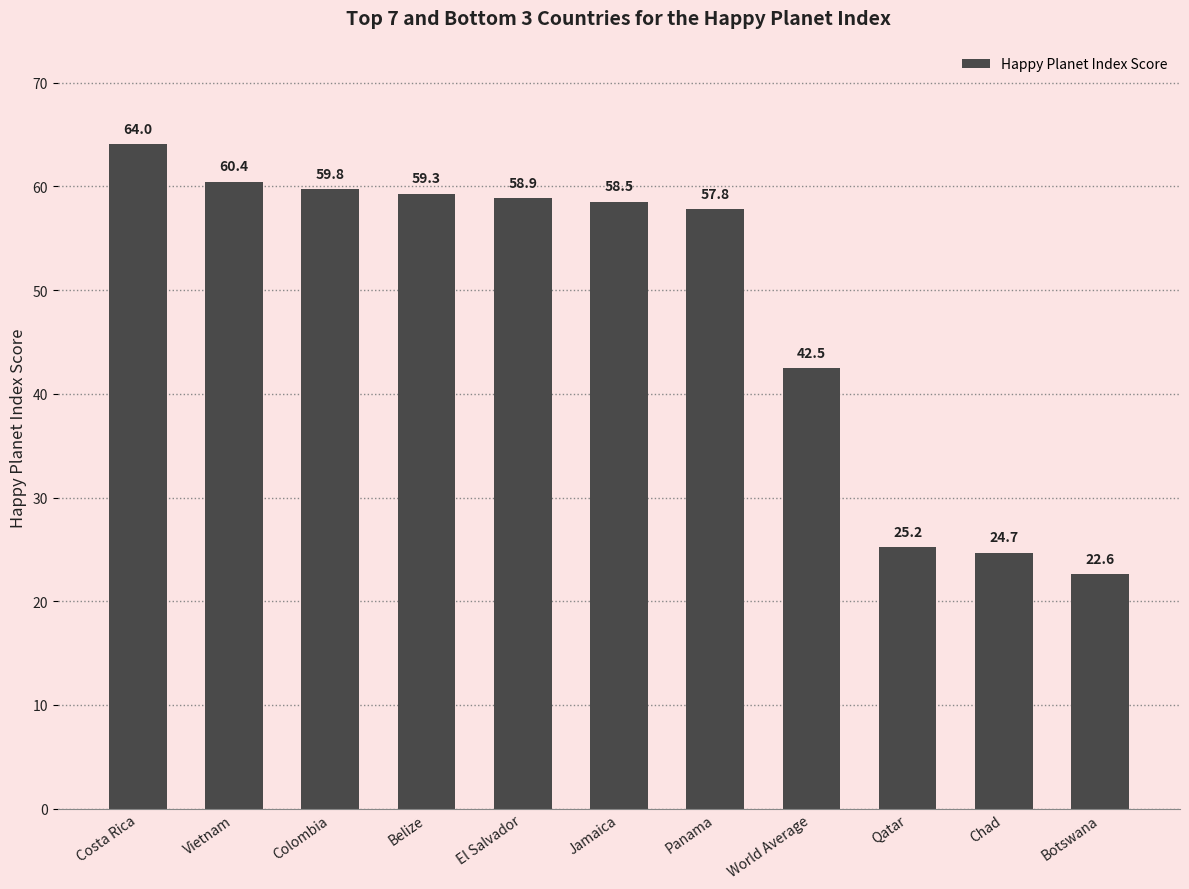

What is the label of the 6th bar from the left?

Jamaica